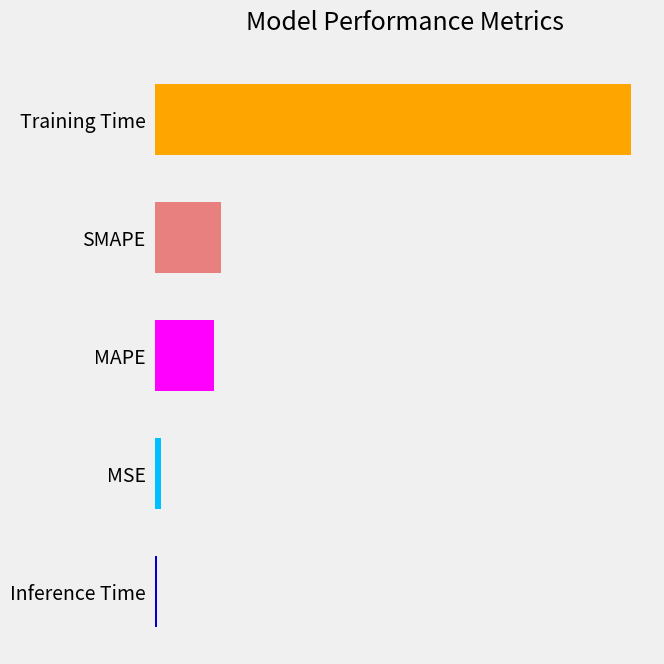

Are the bars horizontal?

Yes